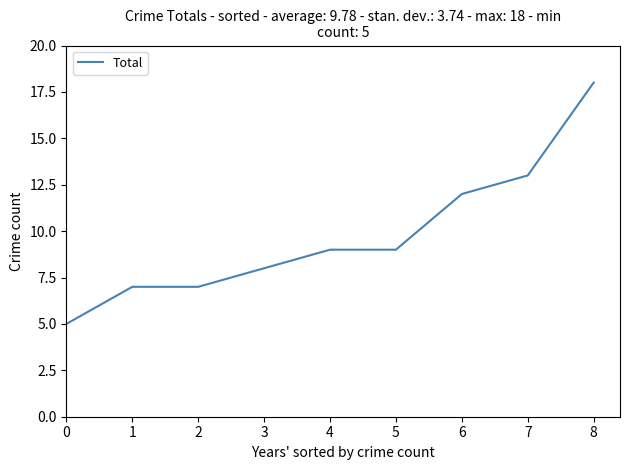

What is the average value?

10